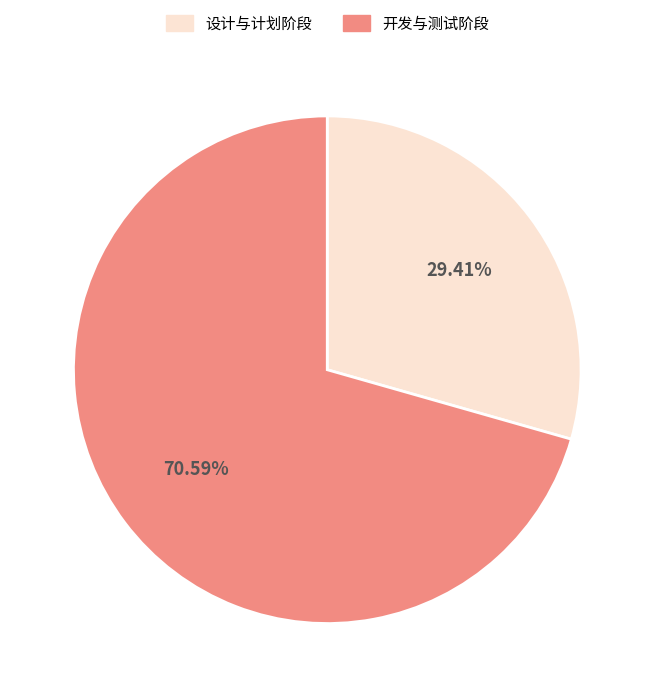

Do 设计与计划阶段 and 开发与测试阶段 together represent more than half of the pie?

Yes